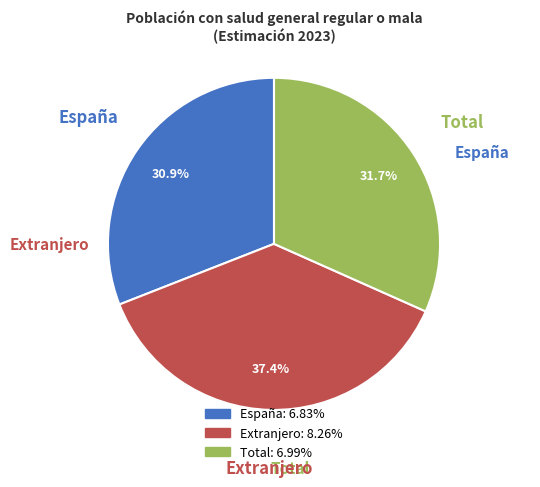

Which has a higher value, España or Total?

Total